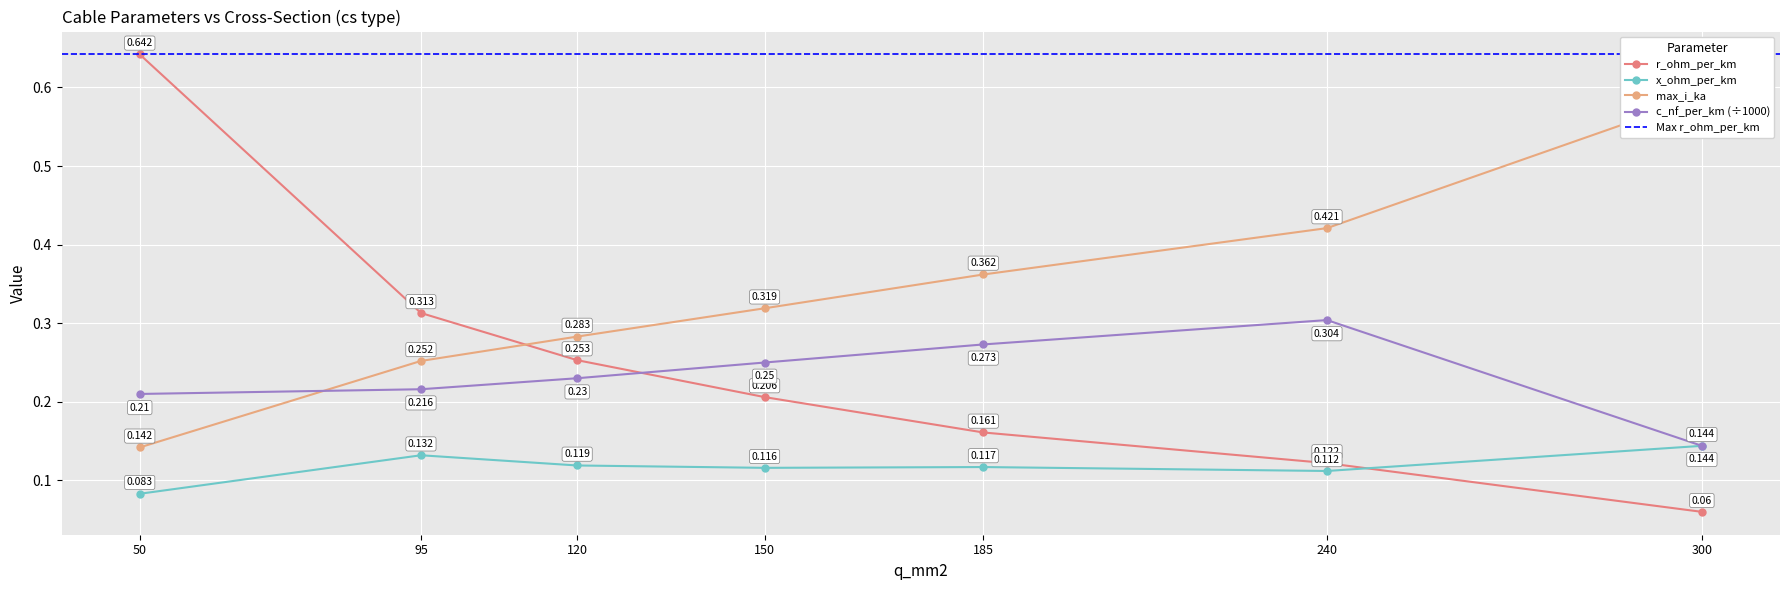

How many distinct data groups are displayed?

4